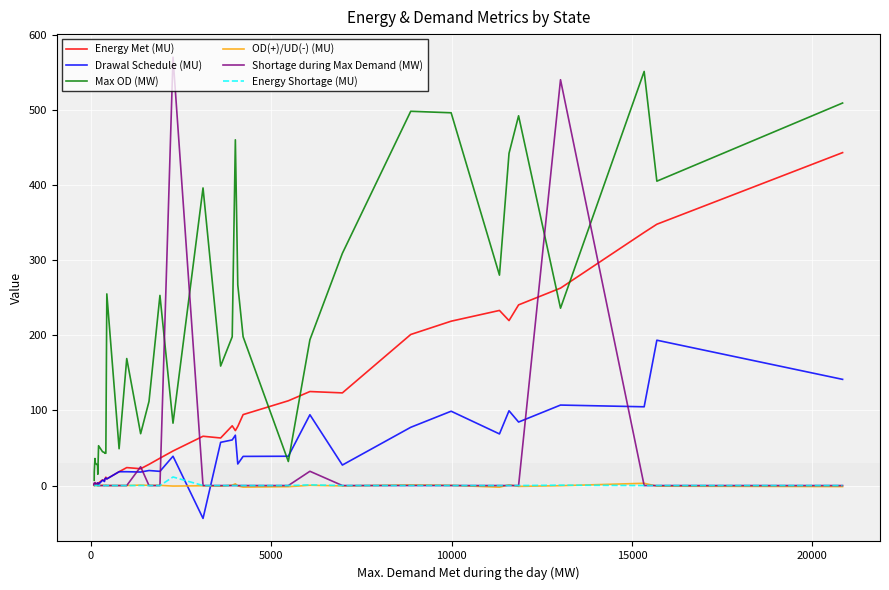

What is the difference between the maximum and minimum values in the Shortage during Max Demand (MW) series?

570.0